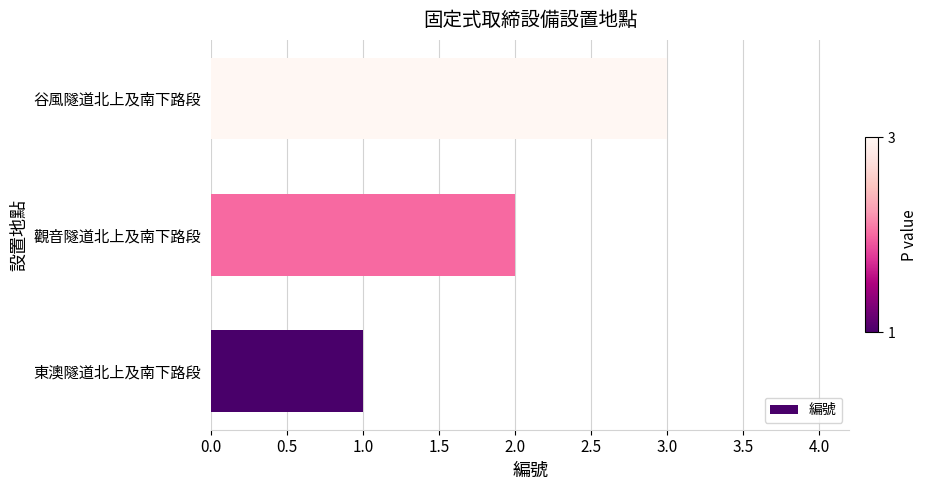

The value at 谷風隧道北上及南下路段 is 1. True or false?

False